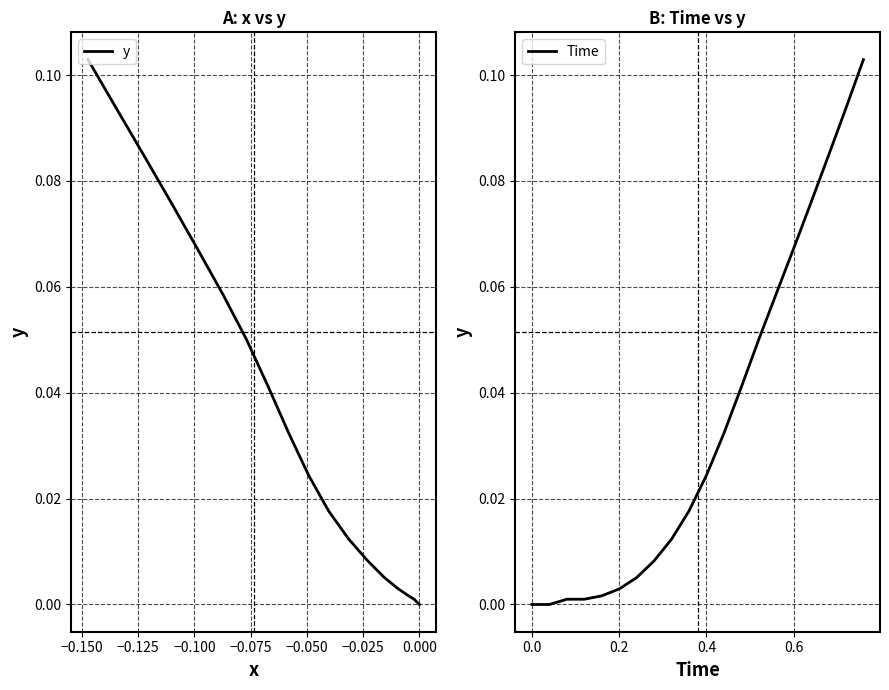

What is the maximum value shown in the chart?

0.1